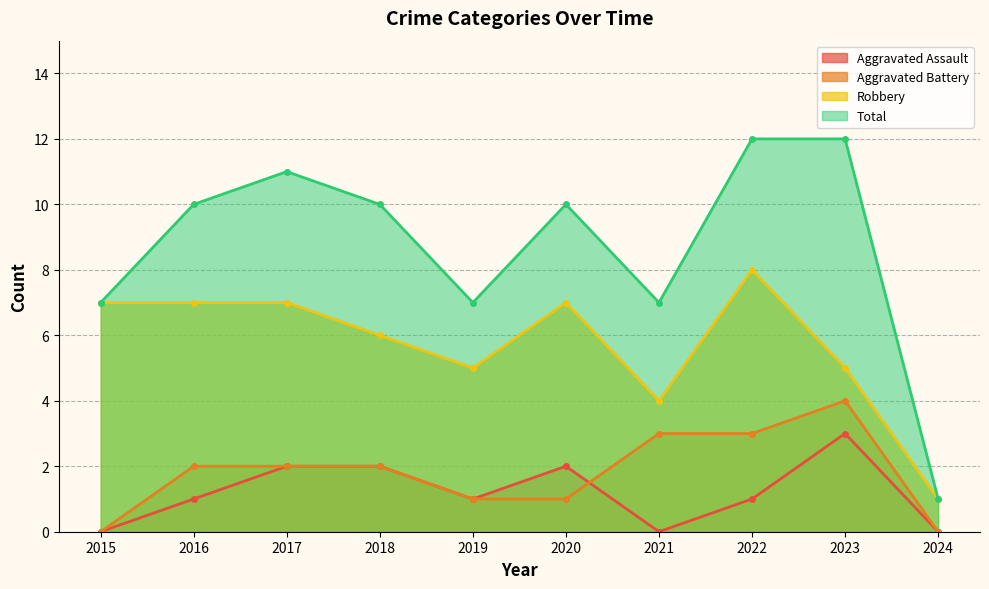

True or false: Aggravated Assault and Total cross at least once.

False